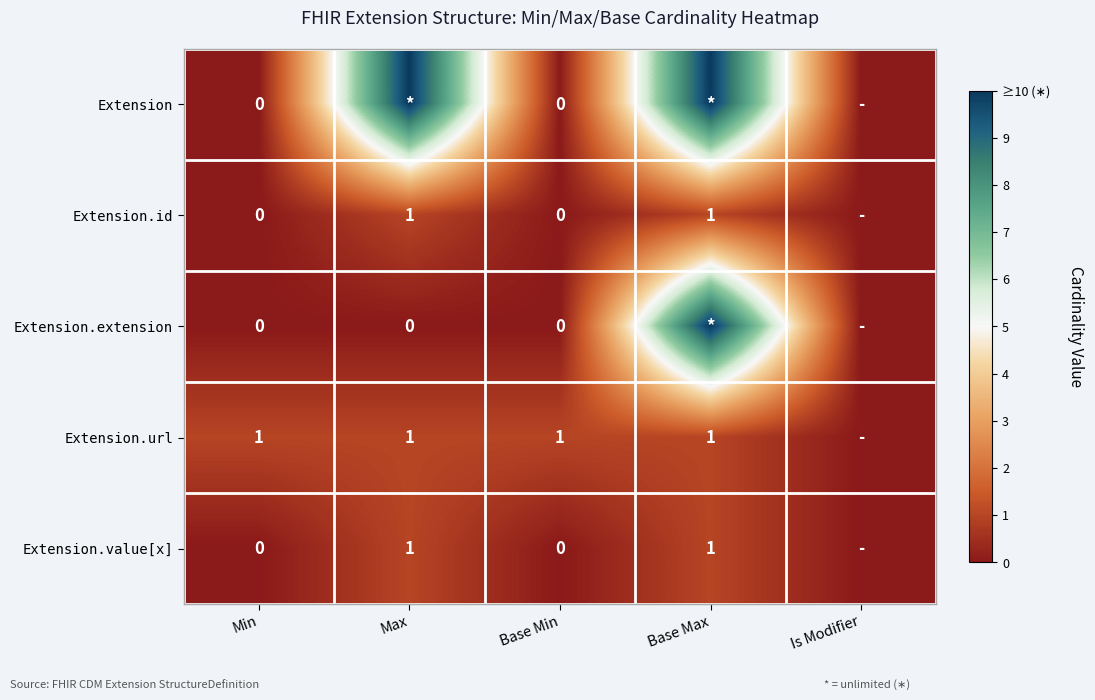

Is the value of Extension.value[x] at Base Max greater than the value of Extension.extension at Max?

Yes